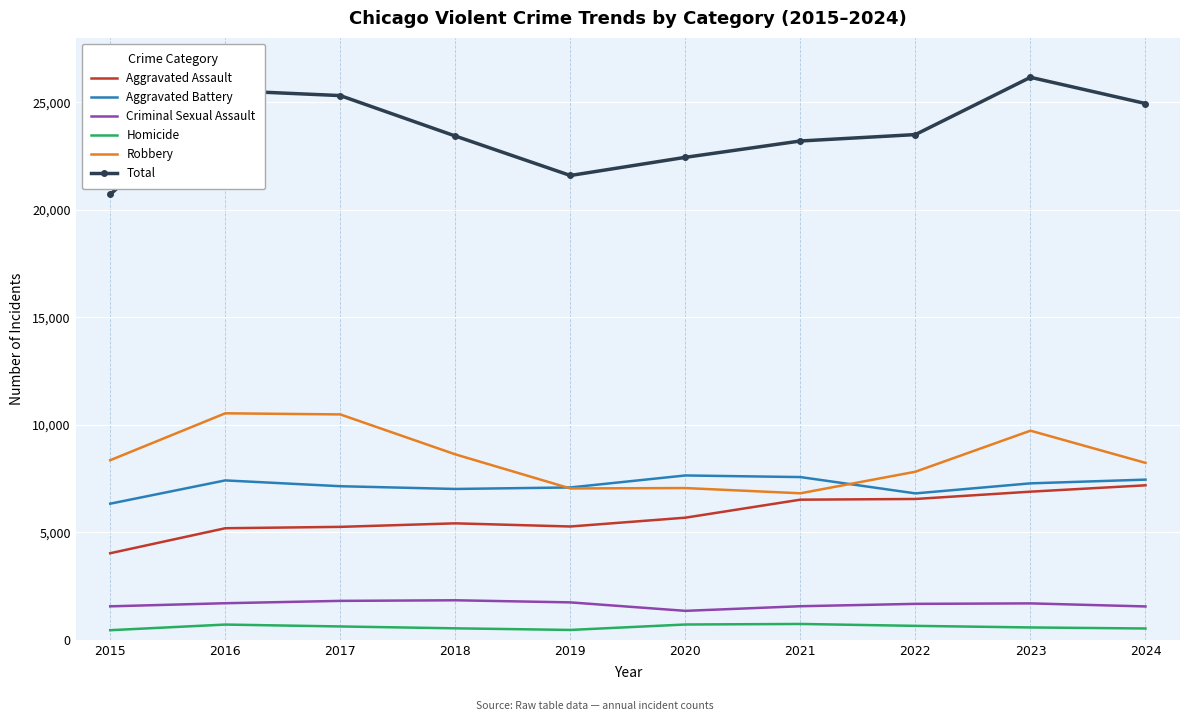

Which series has the largest total across all categories?

Total